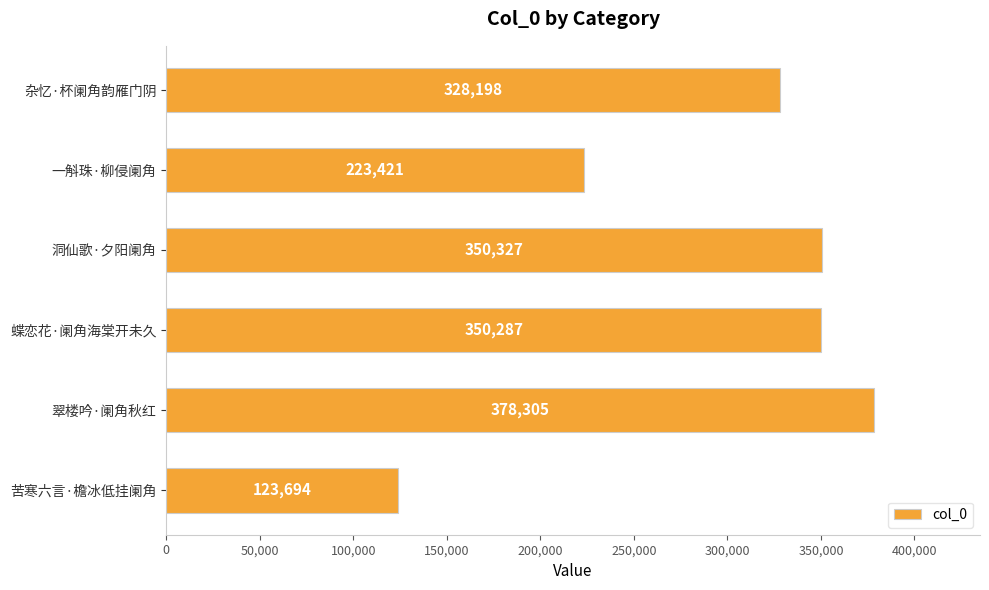

What is the difference between the maximum and minimum values?

254611